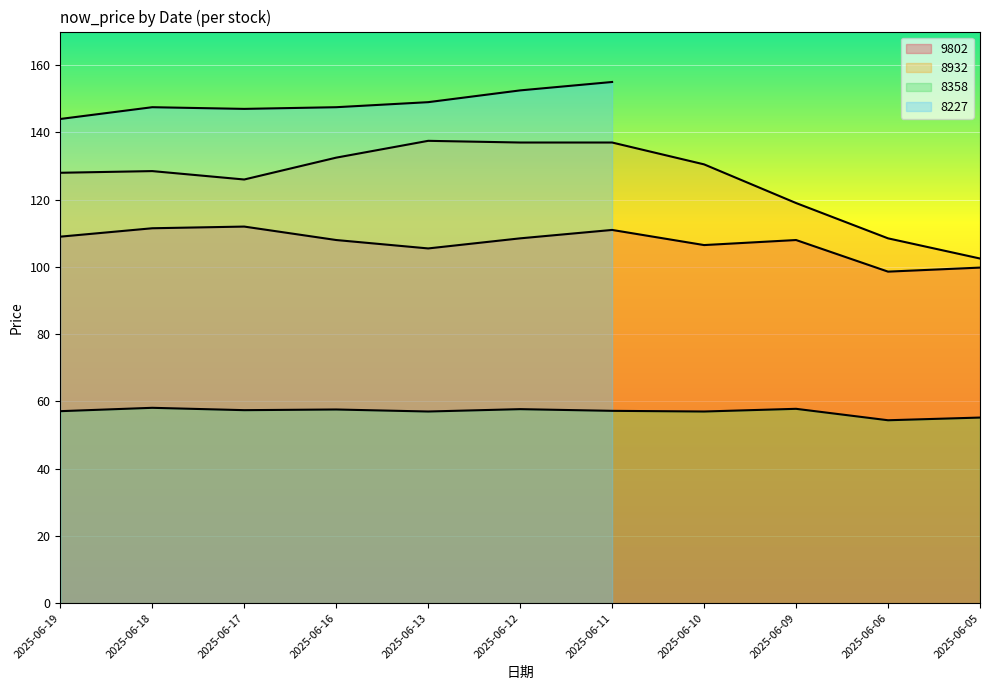

At which category is the sum across all series the highest?

2025-06-11